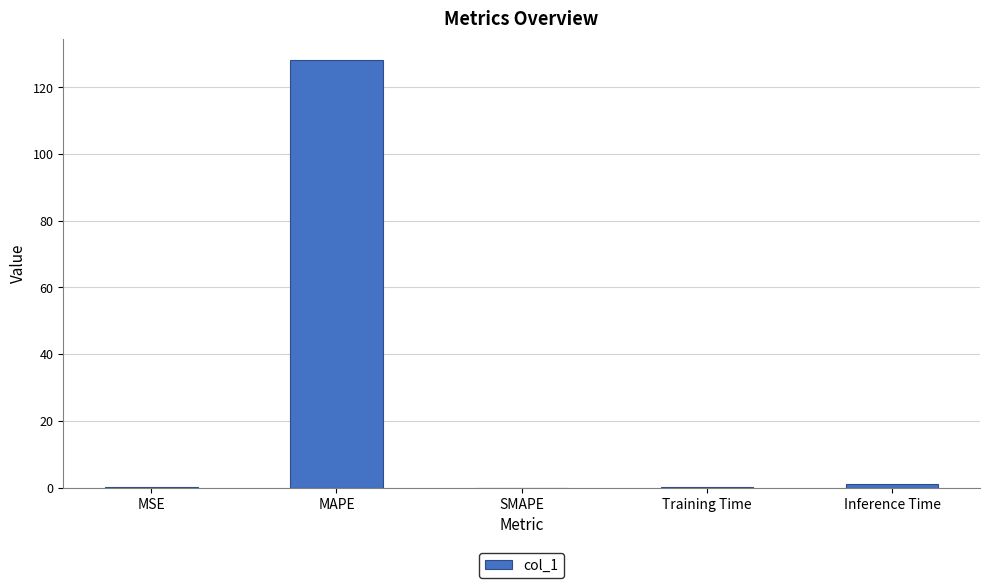

What is the sum of all values?

129.4